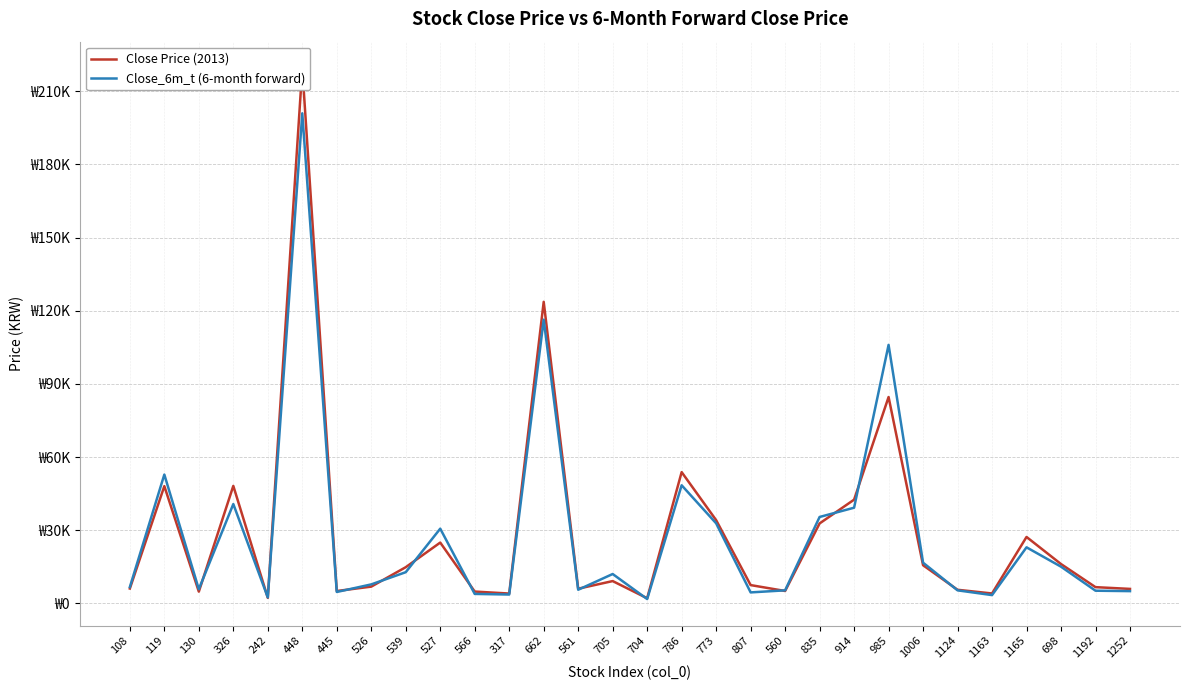

Where does the Close Price (2013) series first go above 9100?

119